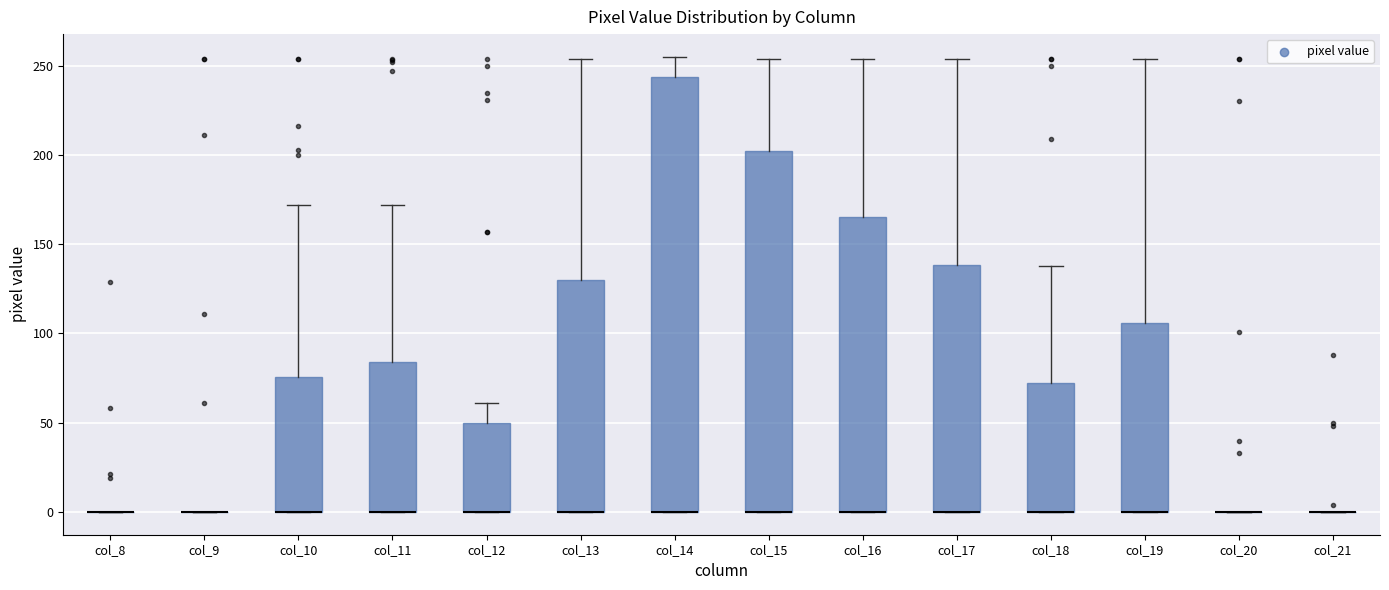

Which box is the tallest, from its lower edge to its upper edge?

col_14